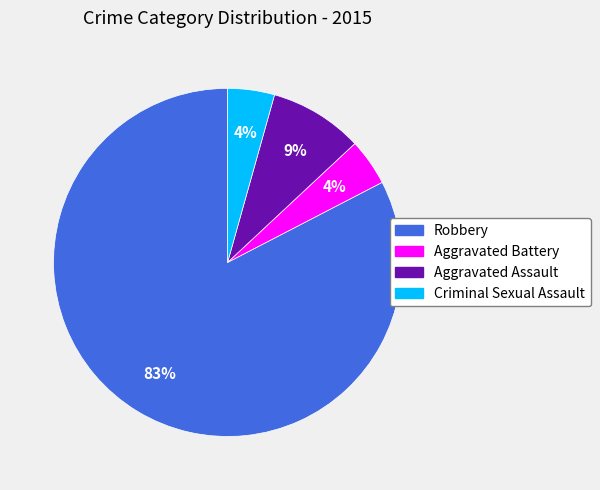

Is the sum of Criminal Sexual Assault and Aggravated Battery greater than half?

No